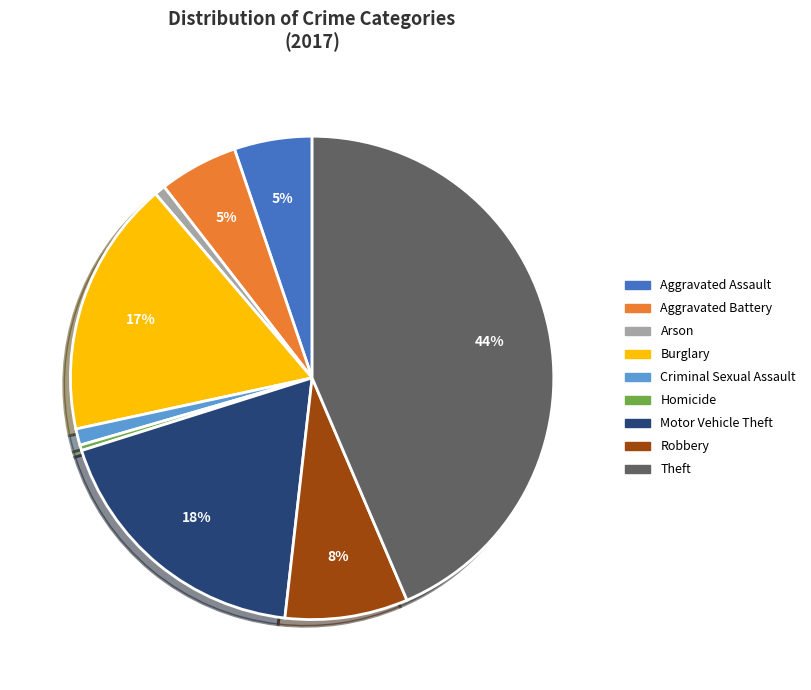

Which has a higher value, Robbery or Aggravated Assault?

Robbery